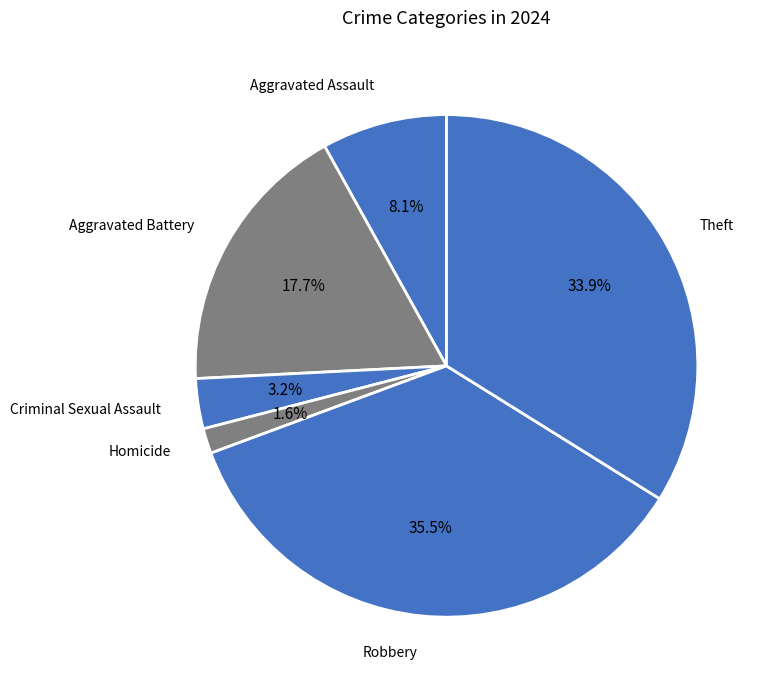

How many slices are in this pie chart?

6